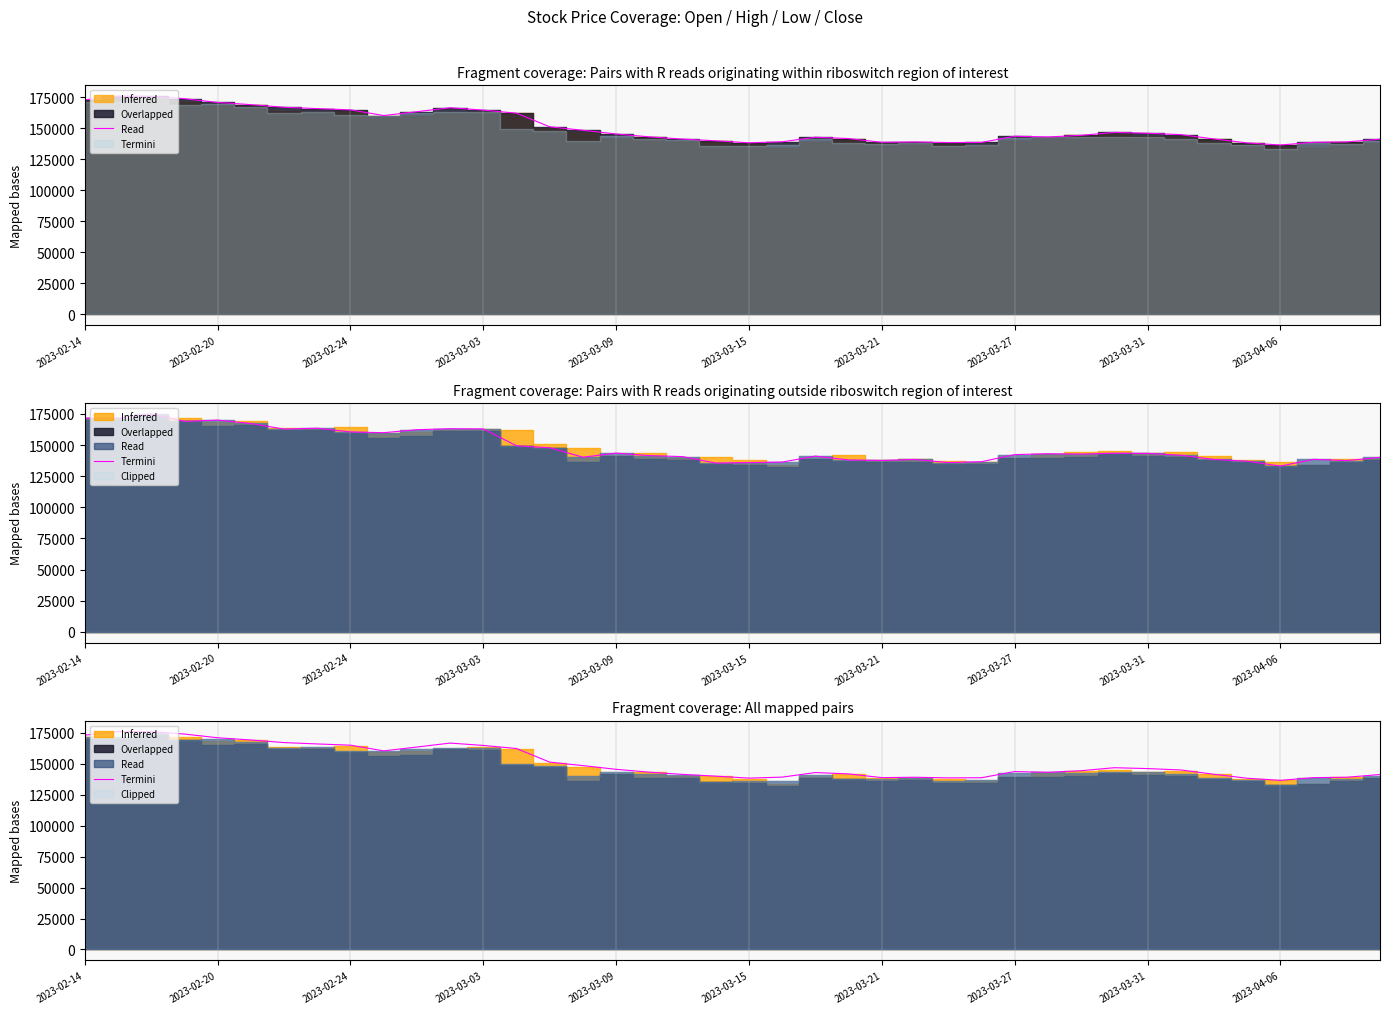

How many lines are shown in the chart?

1